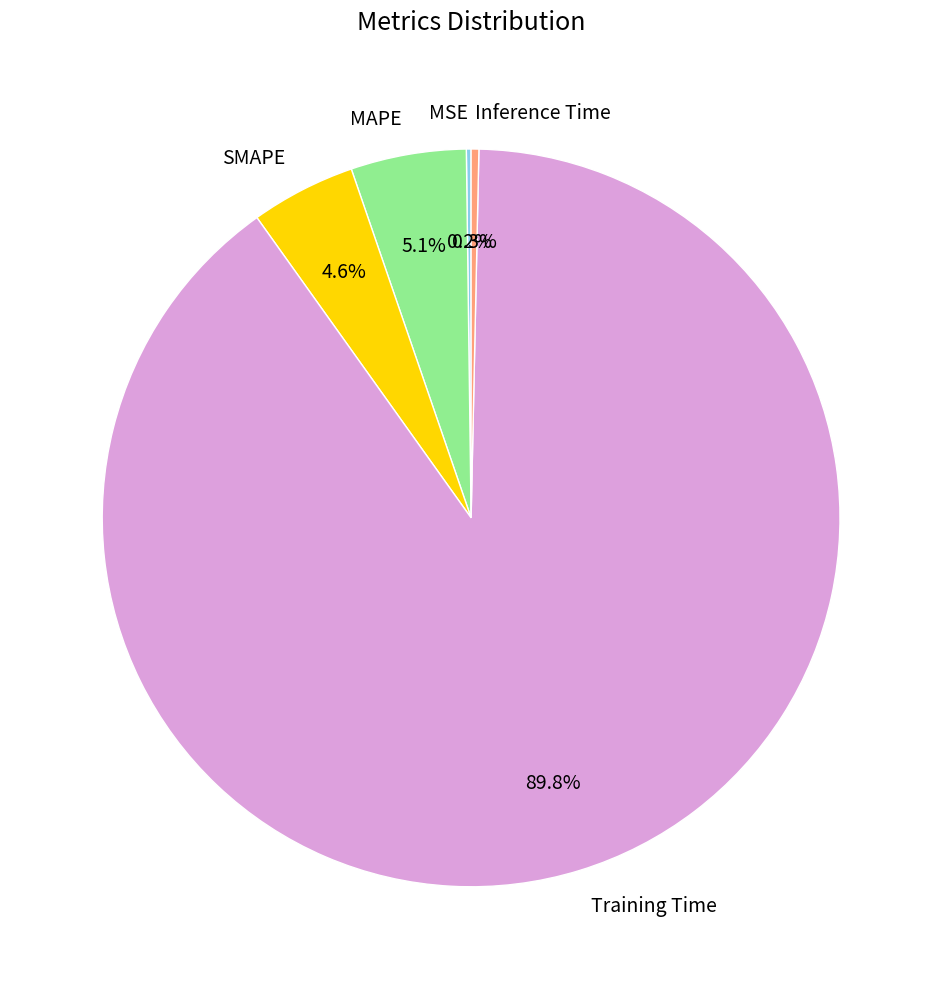

What is the largest slice in the pie chart?

Training Time